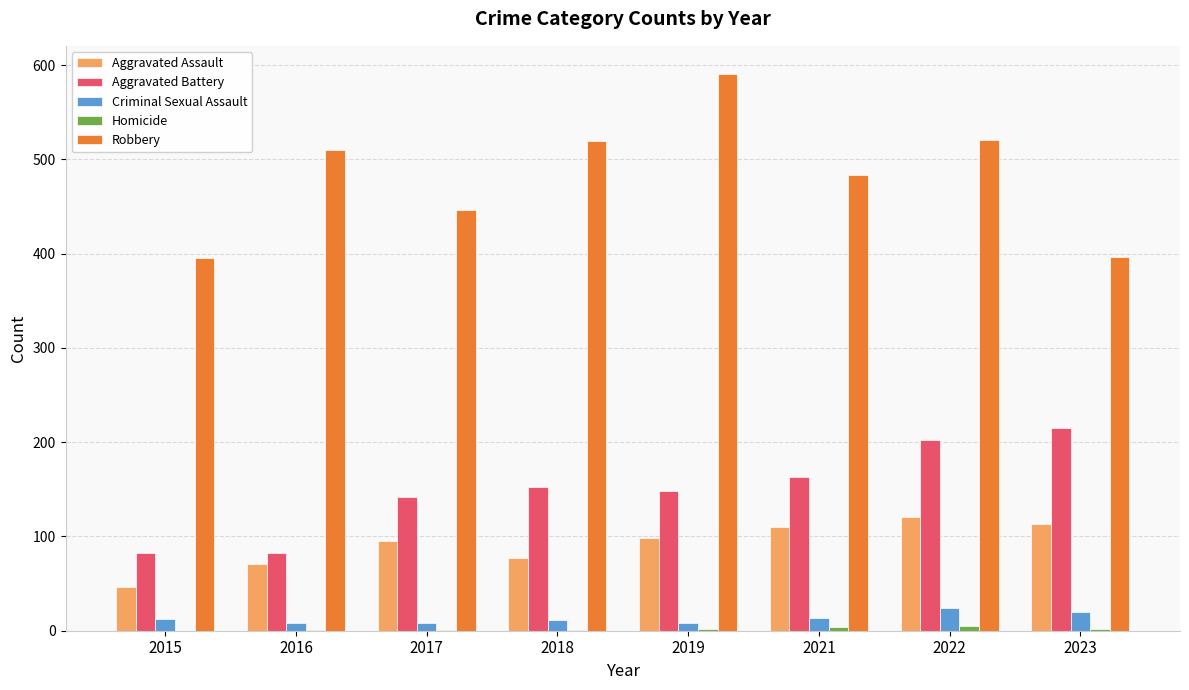

How many groups of bars are there?

8